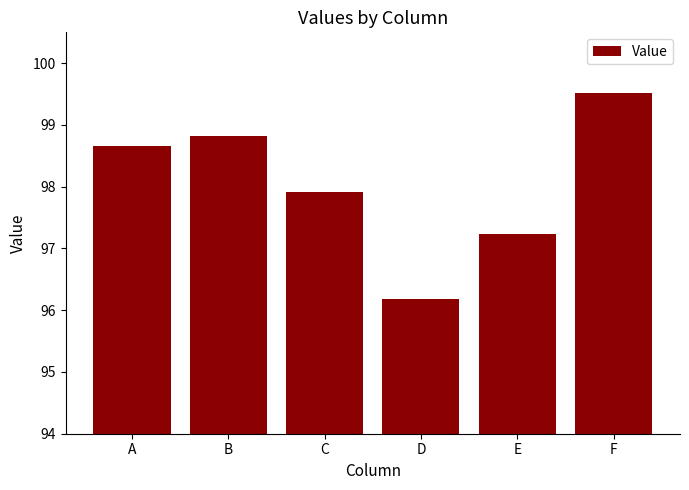

The chart shows a value of 138.7 at B. True or false?

False